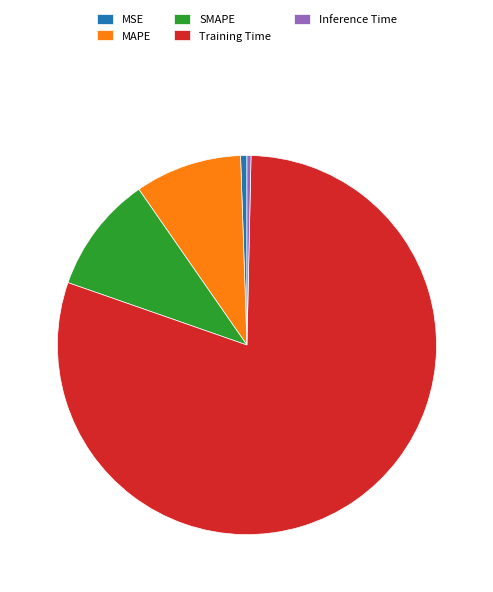

Which slice represents more than half of the pie?

Training Time